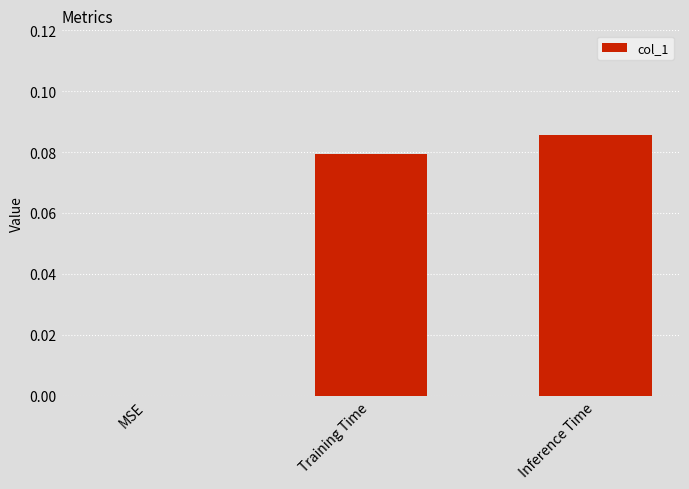

How many distinct data groups are displayed?

1